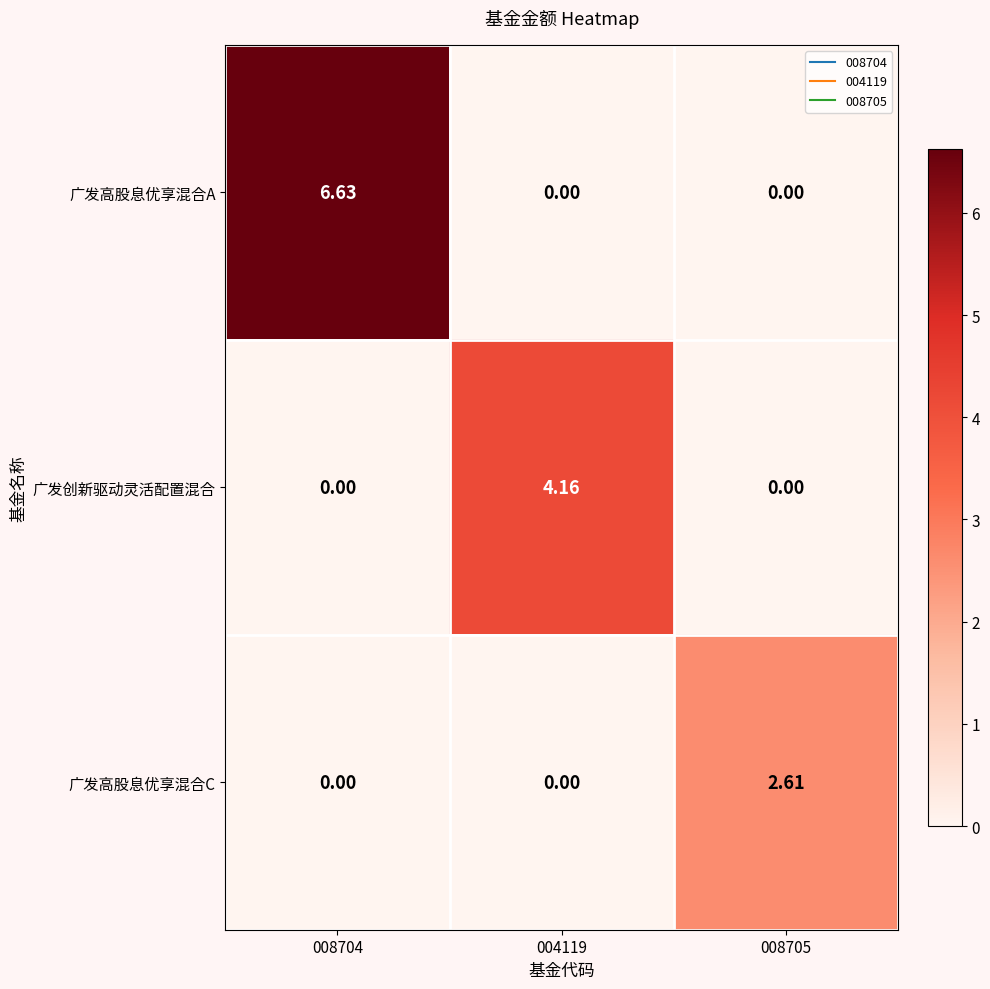

Rank the series by their average value, from highest to lowest.

广发高股息优享混合A, 广发创新驱动灵活配置混合, 广发高股息优享混合C